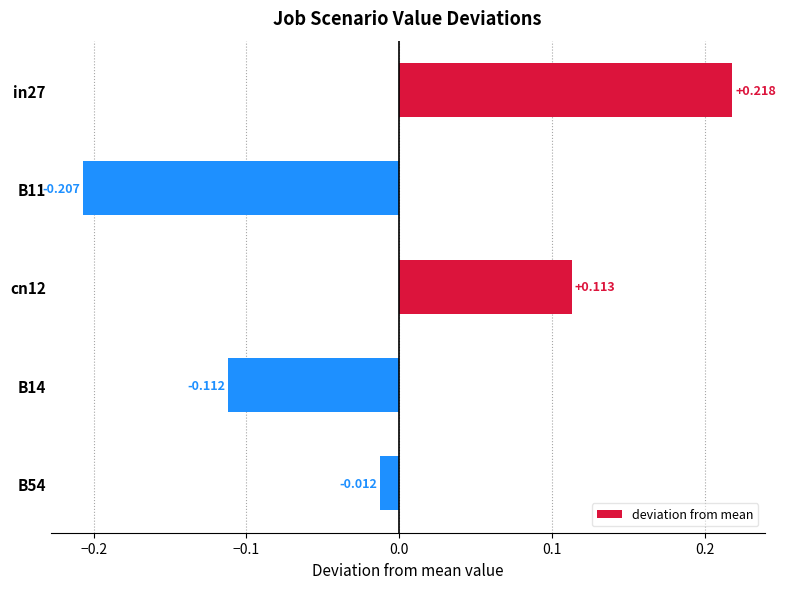

At which label is the value closest to 0?

B54